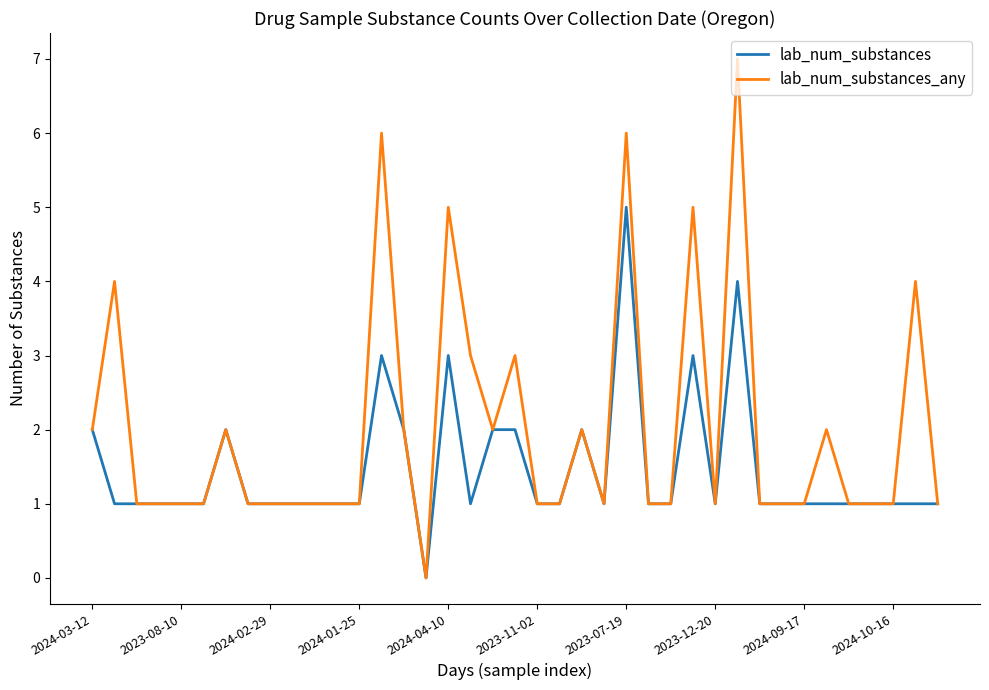

Which series has the largest total across all categories?

lab_num_substances_any